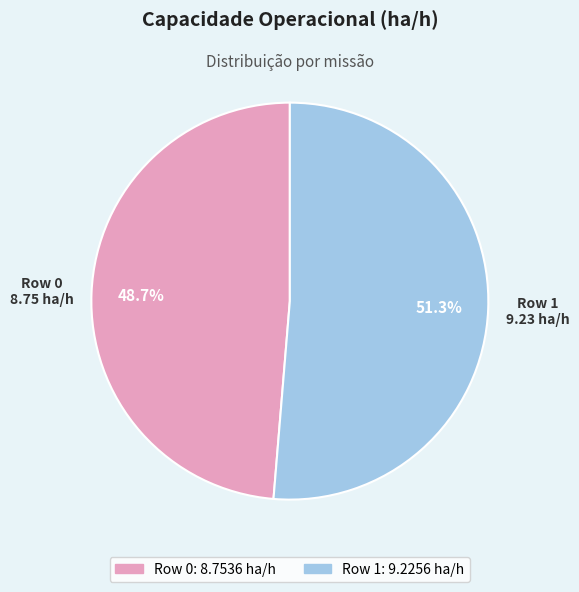

Which category accounts for the majority?

Row 1